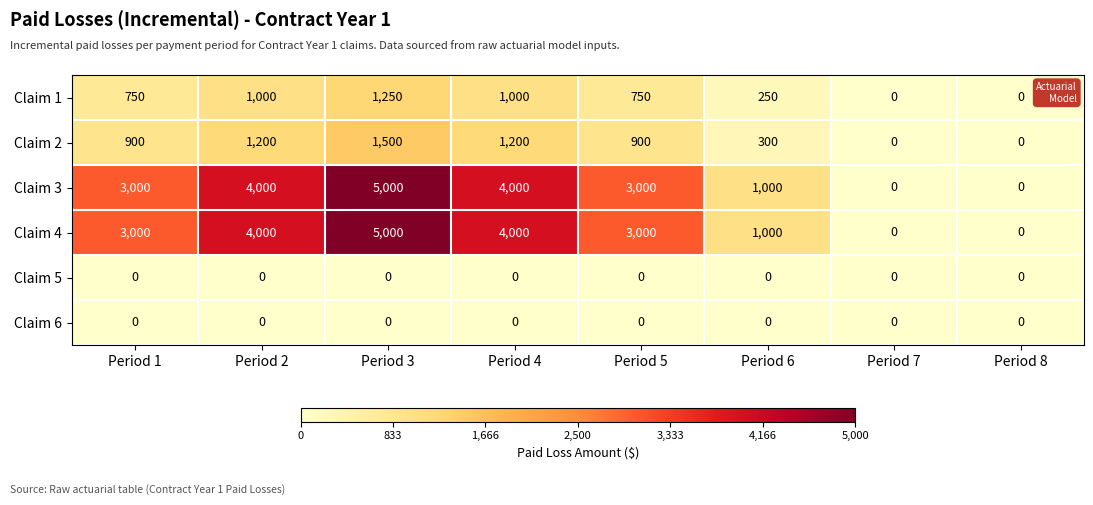

True or false: Claim 5 has a value of 0 at Period 7.

True